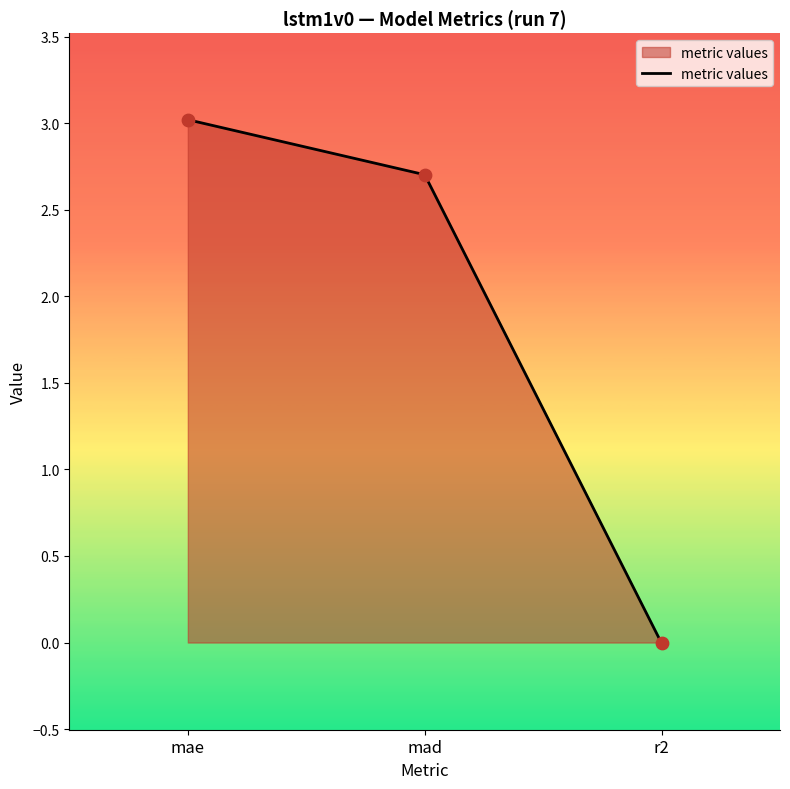

What is the ratio of the value at mae to the value at mad?

1.1